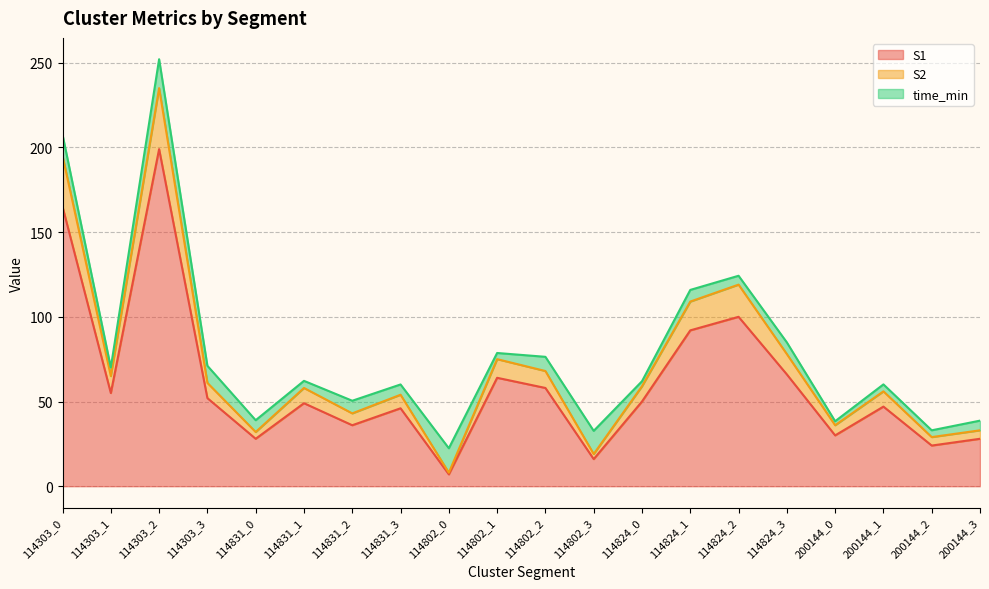

How many interior local peaks does the S1 series have?

6